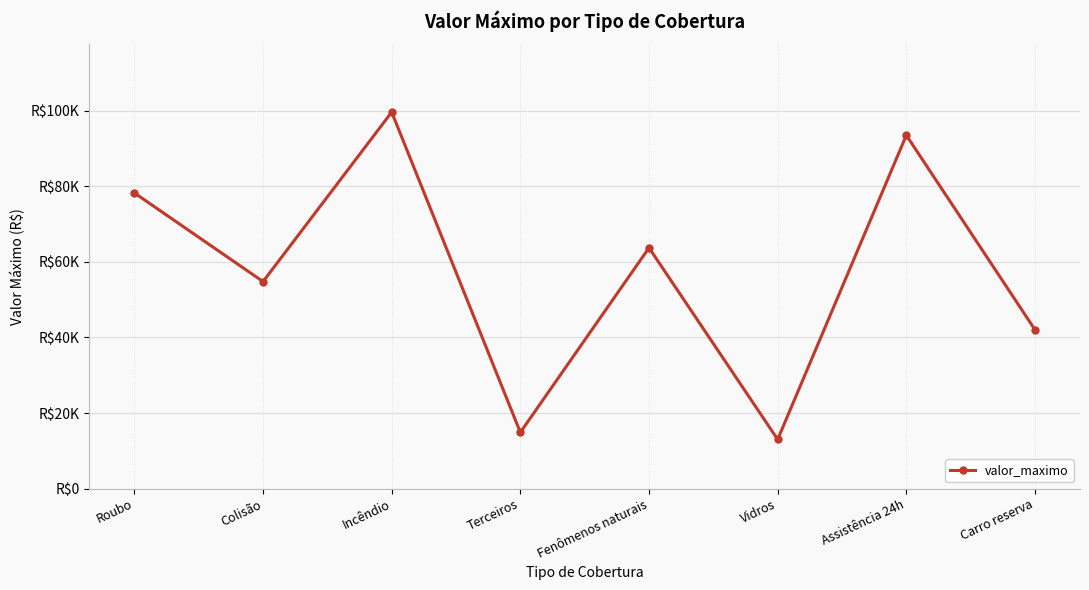

Is this an area chart (filled region under the line)?

No